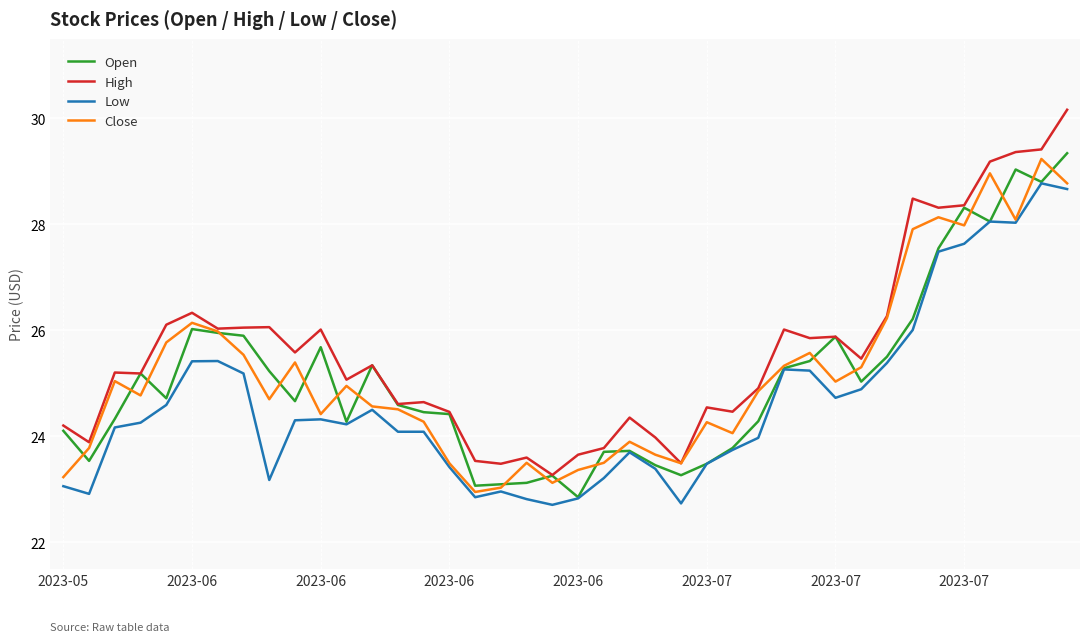

In Open, how many points are higher than both neighbors (excluding endpoints)?

9